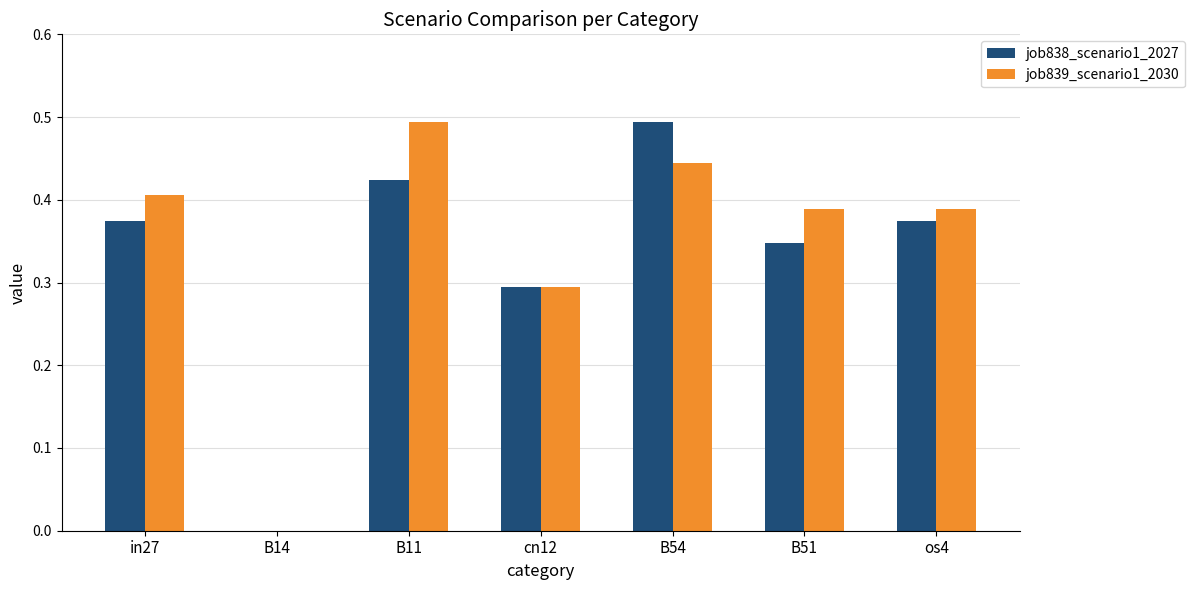

Between B11 and os4, which series saw the biggest shift?

job839_scenario1_2030